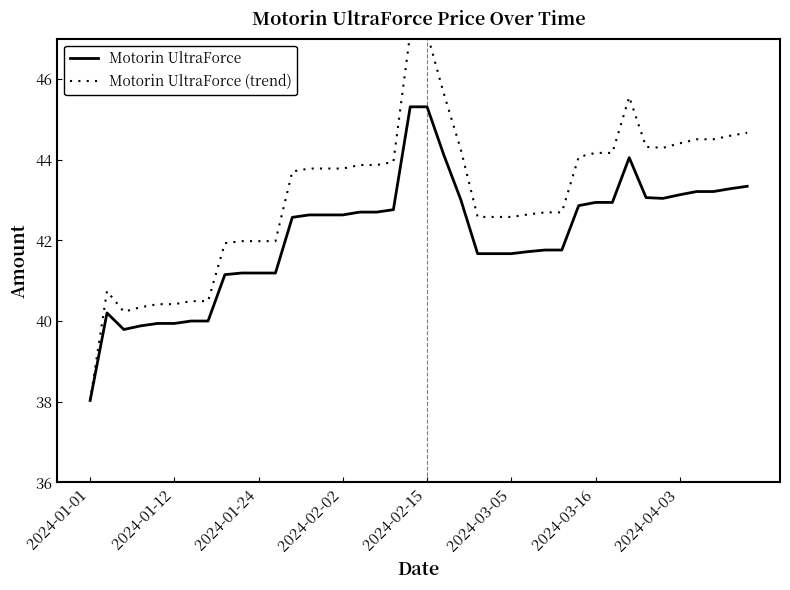

True or false: Motorin UltraForce (trend) and Motorin UltraForce cross at least once.

False